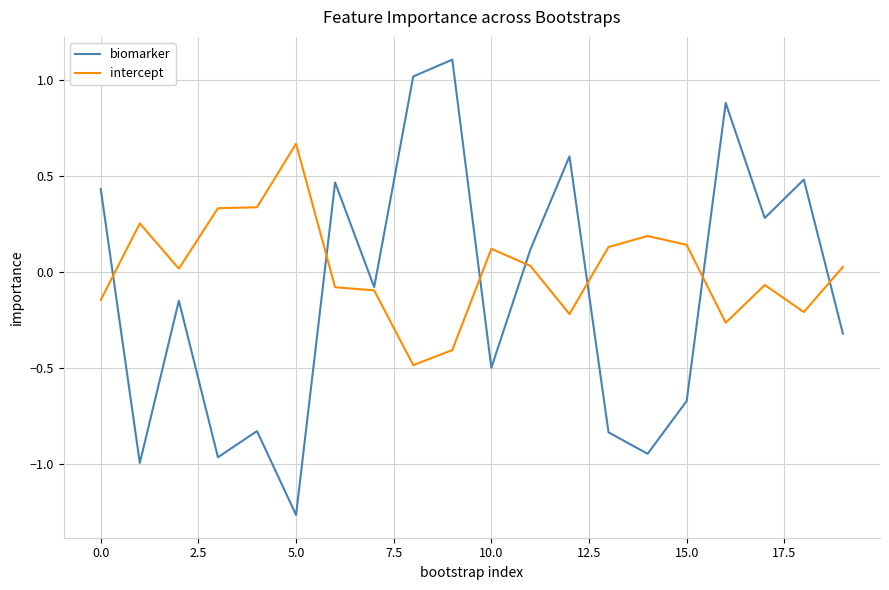

In biomarker, how many points are lower than both neighbors (excluding endpoints)?

7